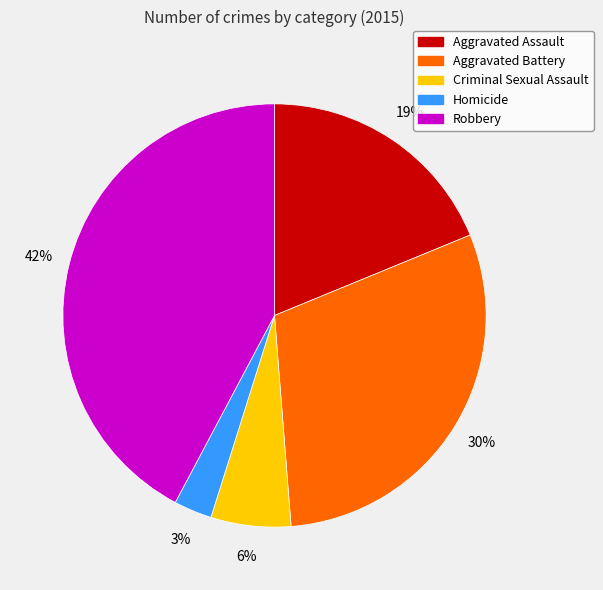

Which slice is the largest?

Robbery